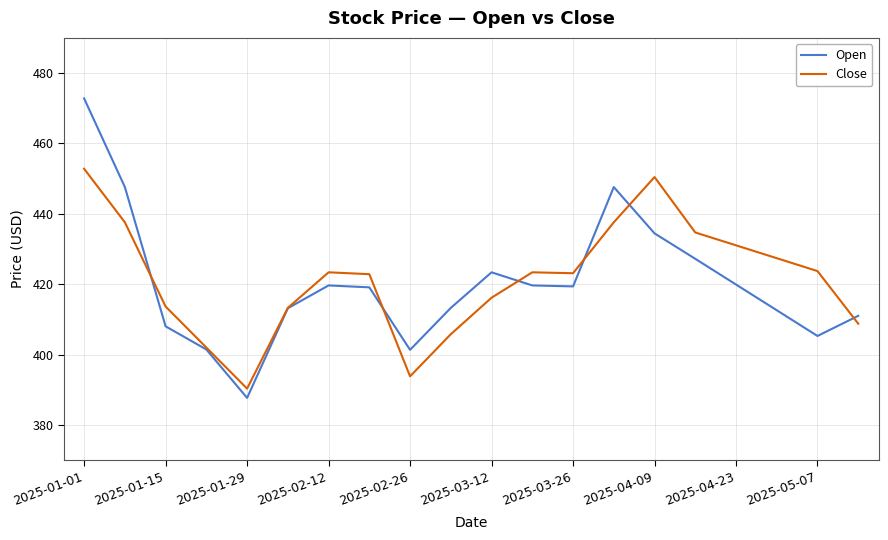

What is the difference between the second highest and second lowest values in the Open series?

46.3